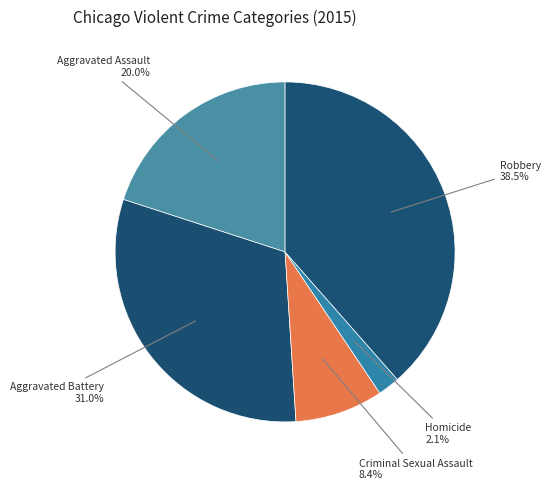

Which category has the smallest portion of the pie?

Homicide